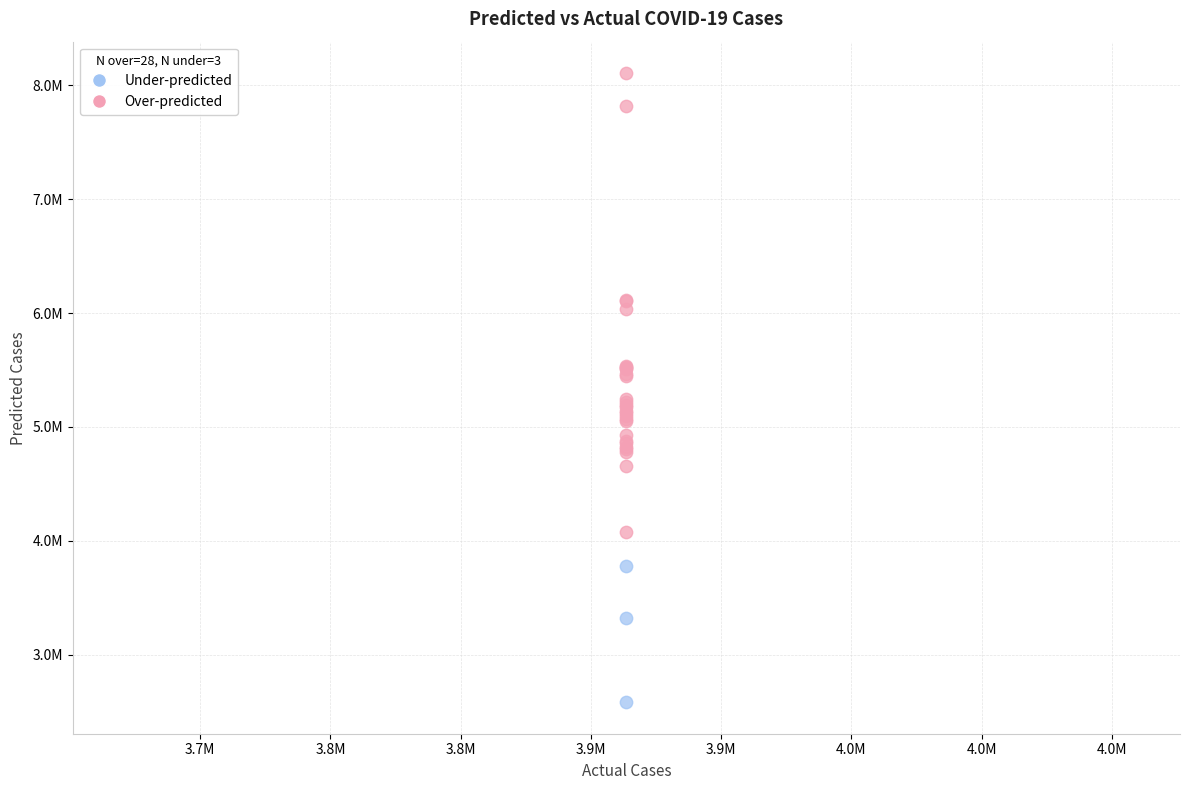

What are all the series names shown in the legend?

Under-predicted, Over-predicted